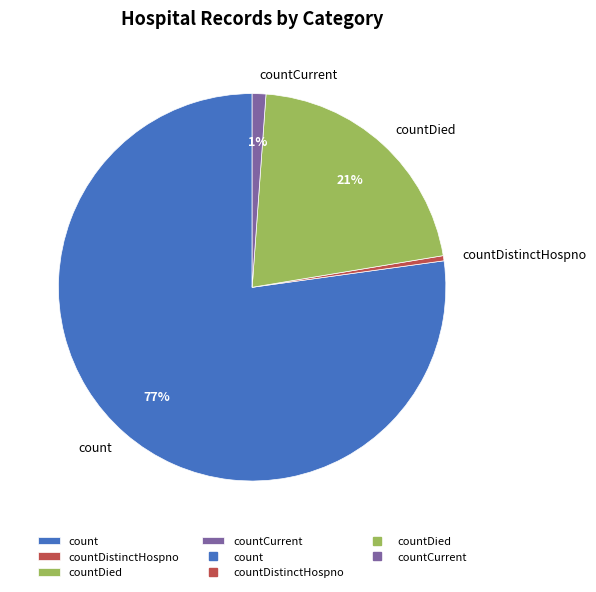

Count the number of slices in the pie.

4